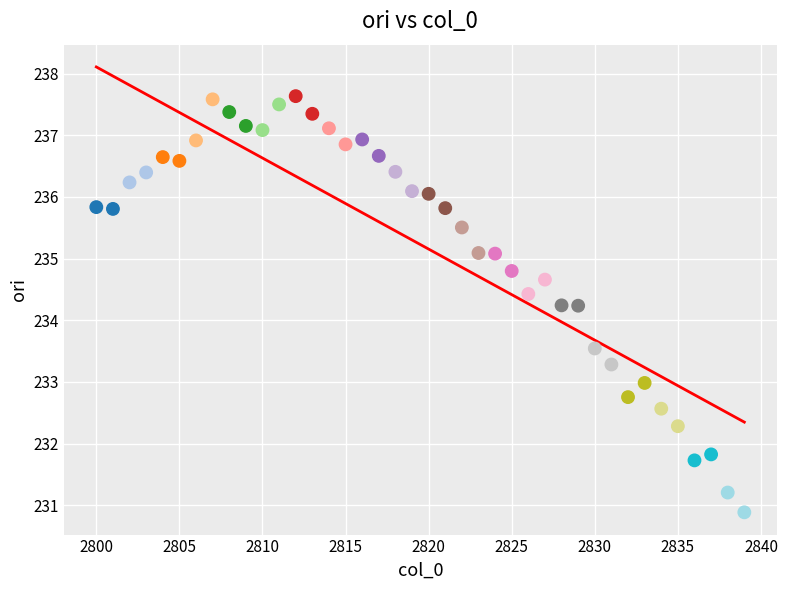

What is the range of Y values (max minus min)?

6.7